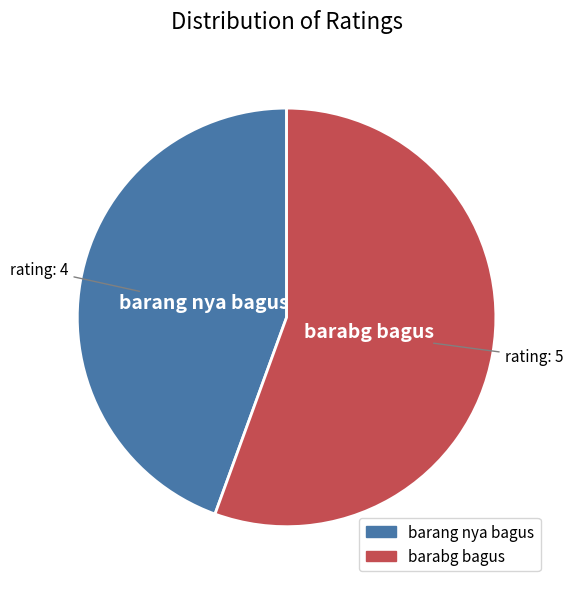

What is the majority slice?

barabg bagus